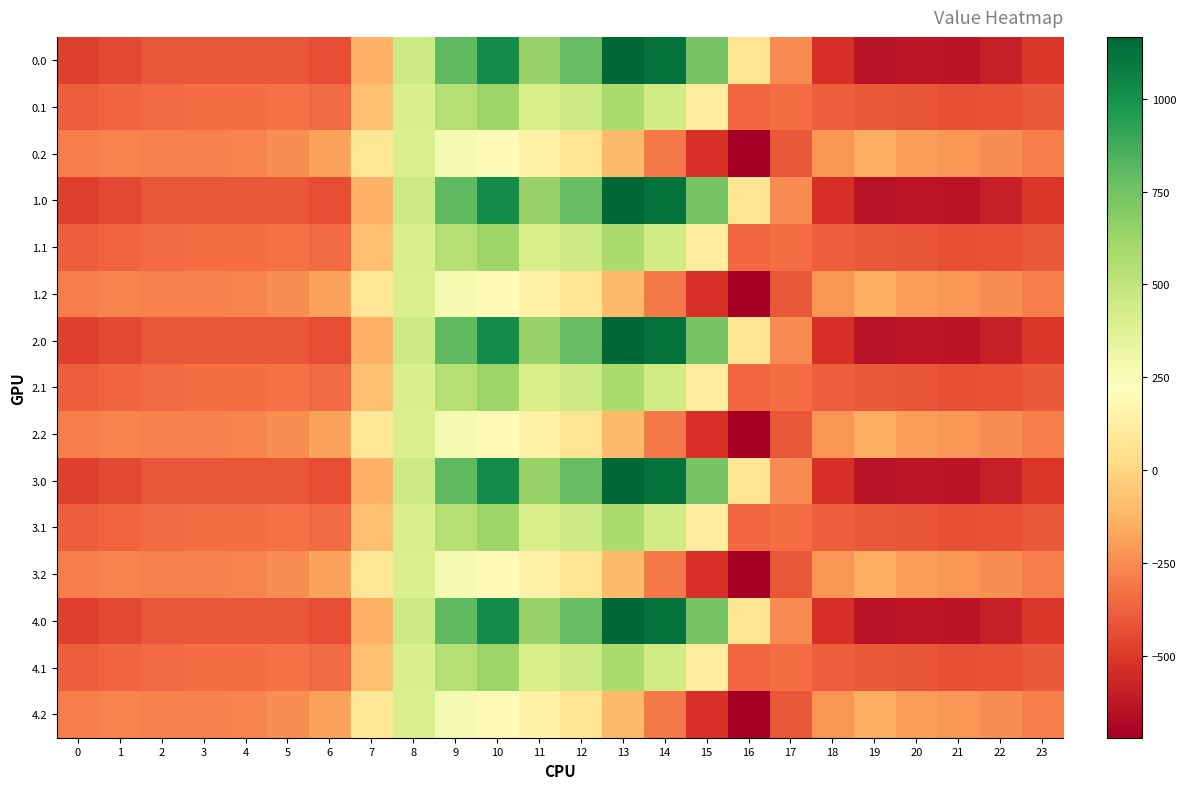

Reading left to right, list all the values displayed in this chart.

0.0: 0=-482.0	1=-449.5	2=-410.3	3=-404.4	4=-404.9	5=-410.8	6=-435.0	7=-136.4	8=454.2	9=804.0	10=1023.2	11=640.9	12=784.4	13=1167.2	14=1128.3	15=739.0	16=67.6	17=-250.3	18=-529.6	19=-644.5	20=-629.9	21=-638.4	22=-592.3	23=-511.3
0.1: 0=-384.6	1=-361.1	2=-347.9	3=-342.7	4=-339.6	5=-329.5	6=-345.2	7=-81.6	8=412.6	9=542.1	10=628.1	11=415.4	12=456.1	13=574.0	14=438.6	15=111.1	16=-353.7	17=-340.1	18=-388.5	19=-399.7	20=-414.5	21=-432.4	22=-419.9	23=-399.4
0.2: 0=-287.1	1=-272.7	2=-285.5	3=-281.0	4=-274.4	5=-248.1	6=-187.1	7=77.9	8=407.2	9=271.1	10=202.5	11=149.1	12=65.2	13=-104.4	14=-301.9	15=-522.2	16=-721.2	17=-409.5	18=-223.1	19=-151.1	20=-199.2	21=-226.4	22=-247.4	23=-287.5
1.0: 0=-482.0	1=-449.5	2=-410.3	3=-404.4	4=-404.9	5=-410.8	6=-435.0	7=-136.4	8=454.2	9=804.0	10=1023.2	11=640.9	12=784.4	13=1167.2	14=1128.3	15=739.0	16=67.6	17=-250.3	18=-529.6	19=-644.5	20=-629.9	21=-638.4	22=-592.3	23=-511.3
1.1: 0=-384.6	1=-361.1	2=-347.9	3=-342.7	4=-339.6	5=-329.5	6=-345.2	7=-81.6	8=412.6	9=542.1	10=628.1	11=415.4	12=456.1	13=574.0	14=438.6	15=111.1	16=-353.7	17=-340.1	18=-388.5	19=-399.7	20=-414.5	21=-432.4	22=-419.9	23=-399.4
1.2: 0=-287.1	1=-272.7	2=-285.5	3=-281.0	4=-274.4	5=-248.1	6=-187.1	7=77.9	8=407.2	9=271.1	10=202.5	11=149.1	12=65.2	13=-104.4	14=-301.9	15=-522.2	16=-721.2	17=-409.5	18=-223.1	19=-151.1	20=-199.2	21=-226.4	22=-247.4	23=-287.5
2.0: 0=-482.0	1=-449.5	2=-410.3	3=-404.4	4=-404.9	5=-410.8	6=-435.0	7=-136.4	8=454.2	9=804.0	10=1023.2	11=640.9	12=784.4	13=1167.2	14=1128.3	15=739.0	16=67.6	17=-250.3	18=-529.6	19=-644.5	20=-629.9	21=-638.4	22=-592.3	23=-511.3
2.1: 0=-384.6	1=-361.1	2=-347.9	3=-342.7	4=-339.6	5=-329.5	6=-345.2	7=-81.6	8=412.6	9=542.1	10=628.1	11=415.4	12=456.1	13=574.0	14=438.6	15=111.1	16=-353.7	17=-340.1	18=-388.5	19=-399.7	20=-414.5	21=-432.4	22=-419.9	23=-399.4
2.2: 0=-287.1	1=-272.7	2=-285.5	3=-281.0	4=-274.4	5=-248.1	6=-187.1	7=77.9	8=407.2	9=271.1	10=202.5	11=149.1	12=65.2	13=-104.4	14=-301.9	15=-522.2	16=-721.2	17=-409.5	18=-223.1	19=-151.1	20=-199.2	21=-226.4	22=-247.4	23=-287.5
3.0: 0=-482.0	1=-449.5	2=-410.3	3=-404.4	4=-404.9	5=-410.8	6=-435.0	7=-136.4	8=454.2	9=804.0	10=1023.2	11=640.9	12=784.4	13=1167.2	14=1128.3	15=739.0	16=67.6	17=-250.3	18=-529.6	19=-644.5	20=-629.9	21=-638.4	22=-592.3	23=-511.3
3.1: 0=-384.6	1=-361.1	2=-347.9	3=-342.7	4=-339.6	5=-329.5	6=-345.2	7=-81.6	8=412.6	9=542.1	10=628.1	11=415.4	12=456.1	13=574.0	14=438.6	15=111.1	16=-353.7	17=-340.1	18=-388.5	19=-399.7	20=-414.5	21=-432.4	22=-419.9	23=-399.4
3.2: 0=-287.1	1=-272.7	2=-285.5	3=-281.0	4=-274.4	5=-248.1	6=-187.1	7=77.9	8=407.2	9=271.1	10=202.5	11=149.1	12=65.2	13=-104.4	14=-301.9	15=-522.2	16=-721.2	17=-409.5	18=-223.1	19=-151.1	20=-199.2	21=-226.4	22=-247.4	23=-287.5
4.0: 0=-482.0	1=-449.5	2=-410.3	3=-404.4	4=-404.9	5=-410.8	6=-435.0	7=-136.4	8=454.2	9=804.0	10=1023.2	11=640.9	12=784.4	13=1167.2	14=1128.3	15=739.0	16=67.6	17=-250.3	18=-529.6	19=-644.5	20=-629.9	21=-638.4	22=-592.3	23=-511.3
4.1: 0=-384.6	1=-361.1	2=-347.9	3=-342.7	4=-339.6	5=-329.5	6=-345.2	7=-81.6	8=412.6	9=542.1	10=628.1	11=415.4	12=456.1	13=574.0	14=438.6	15=111.1	16=-353.7	17=-340.1	18=-388.5	19=-399.7	20=-414.5	21=-432.4	22=-419.9	23=-399.4
4.2: 0=-287.1	1=-272.7	2=-285.5	3=-281.0	4=-274.4	5=-248.1	6=-187.1	7=77.9	8=407.2	9=271.1	10=202.5	11=149.1	12=65.2	13=-104.4	14=-301.9	15=-522.2	16=-721.2	17=-409.5	18=-223.1	19=-151.1	20=-199.2	21=-226.4	22=-247.4	23=-287.5